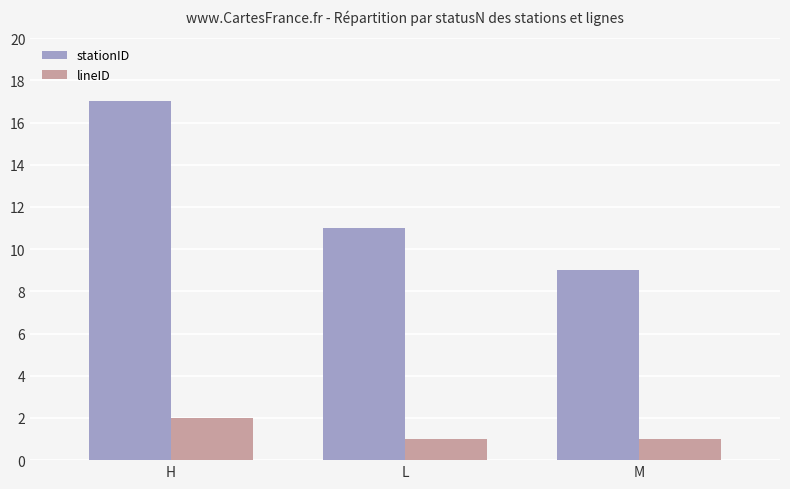

What is the label of the 3rd bar from the left?

M